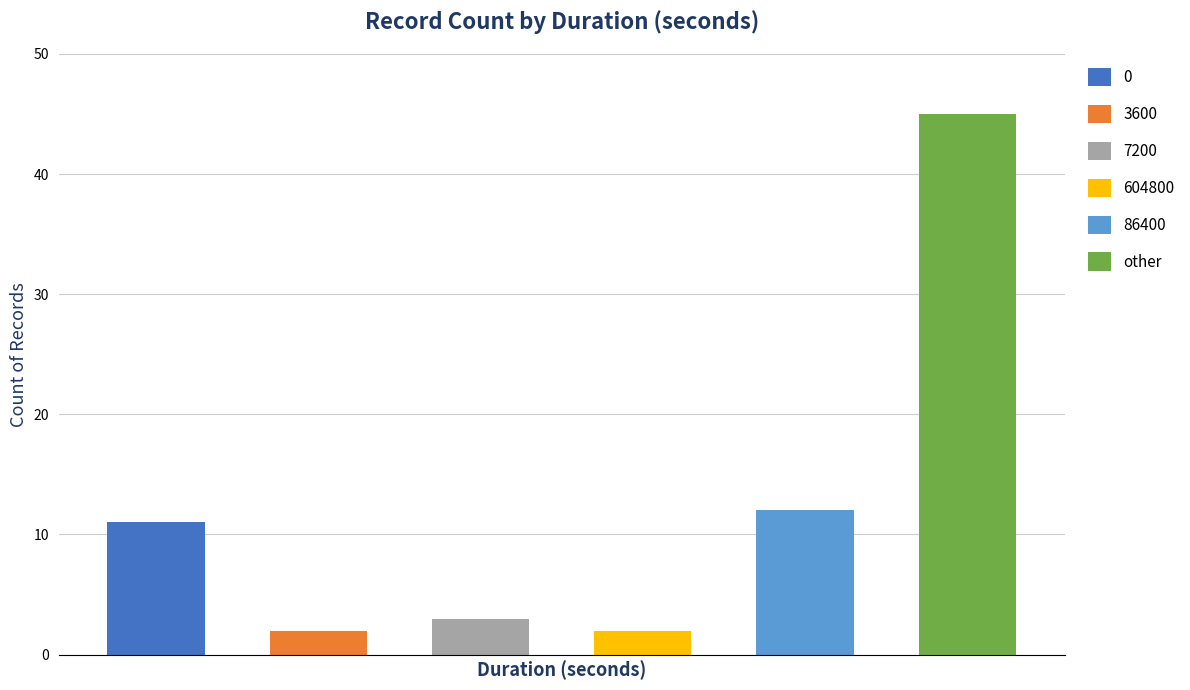

Approximately how many times larger is the value at 4 compared to 5?

0.3